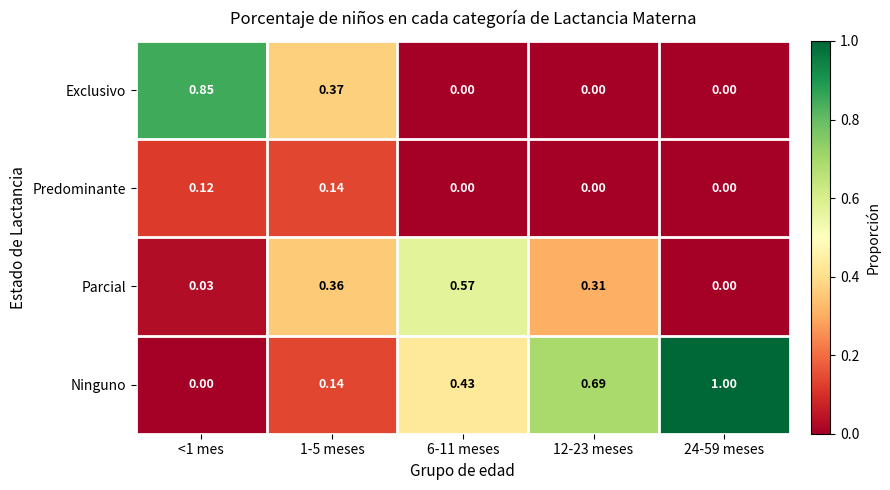

List the series in order of their peak value, highest first.

Ninguno, Exclusivo, Parcial, Predominante